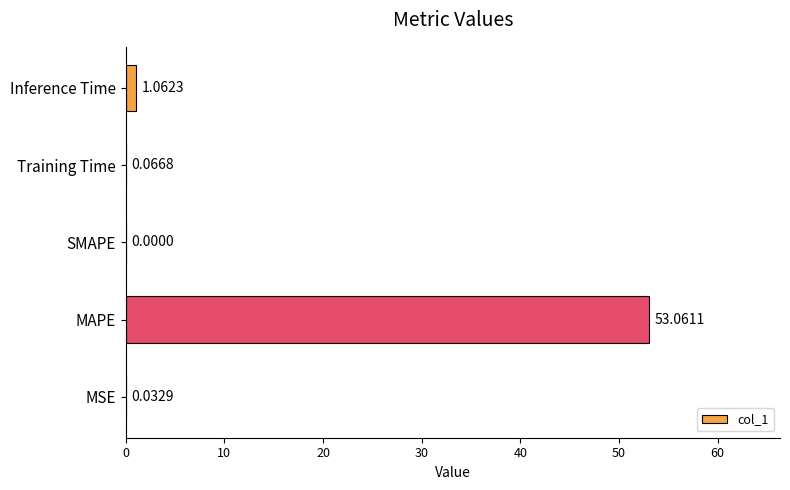

What is the change in value from MAPE to Inference Time?

-52.0